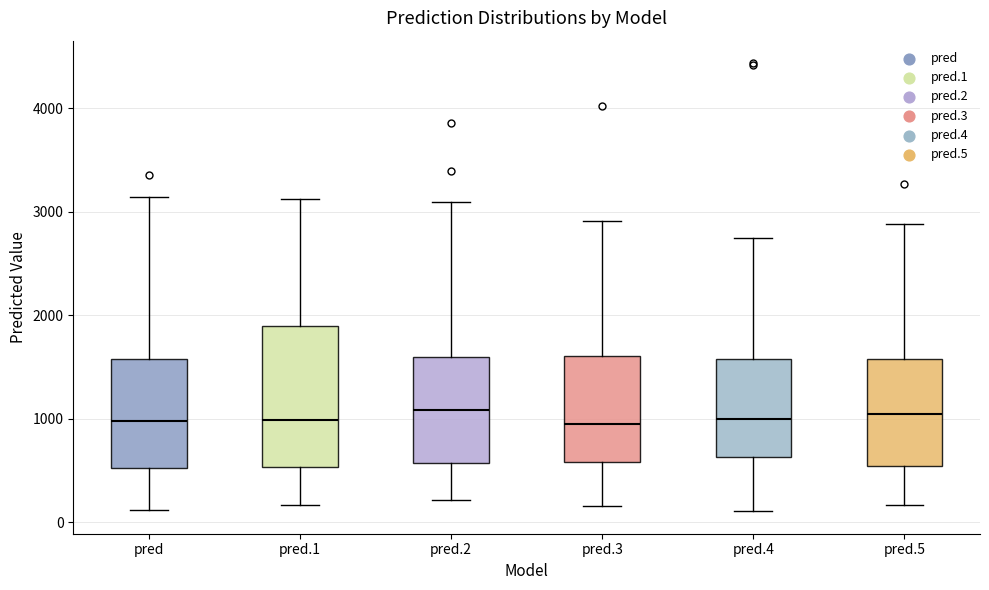

Comparing the boxes themselves (not the whiskers), which one is the tallest?

pred.1